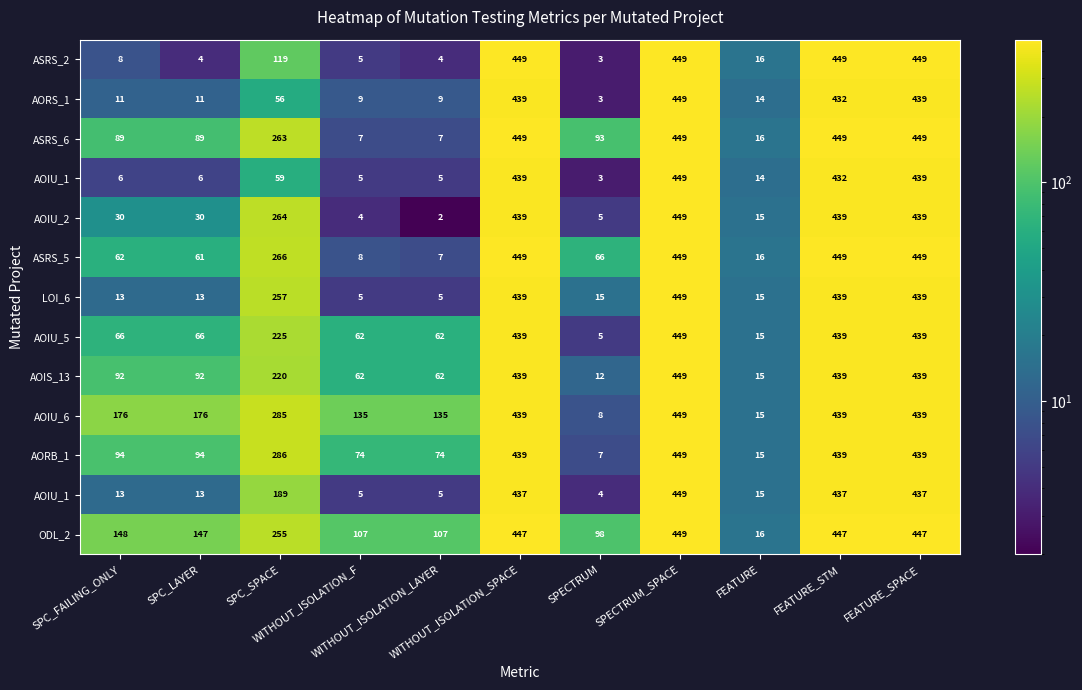

Between SPECTRUM_SPACE and FEATURE, which is larger?

SPECTRUM_SPACE